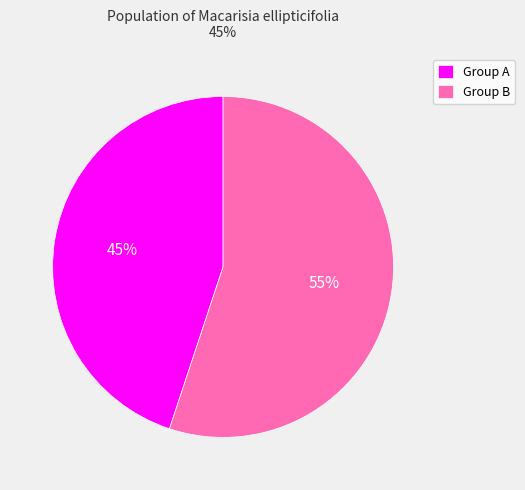

Does any single category account for the majority?

Yes